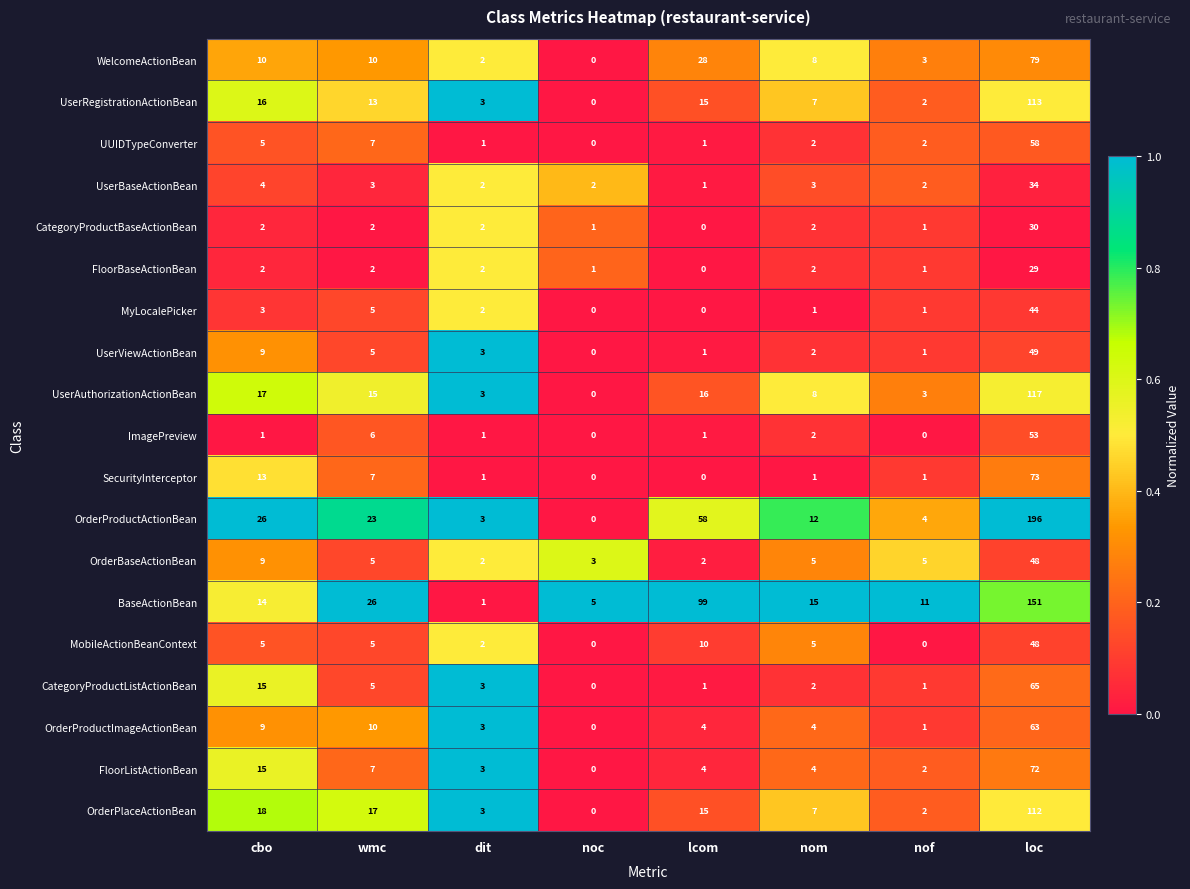

What is the difference between the maximum and second lowest values in the UserBaseActionBean series?

32